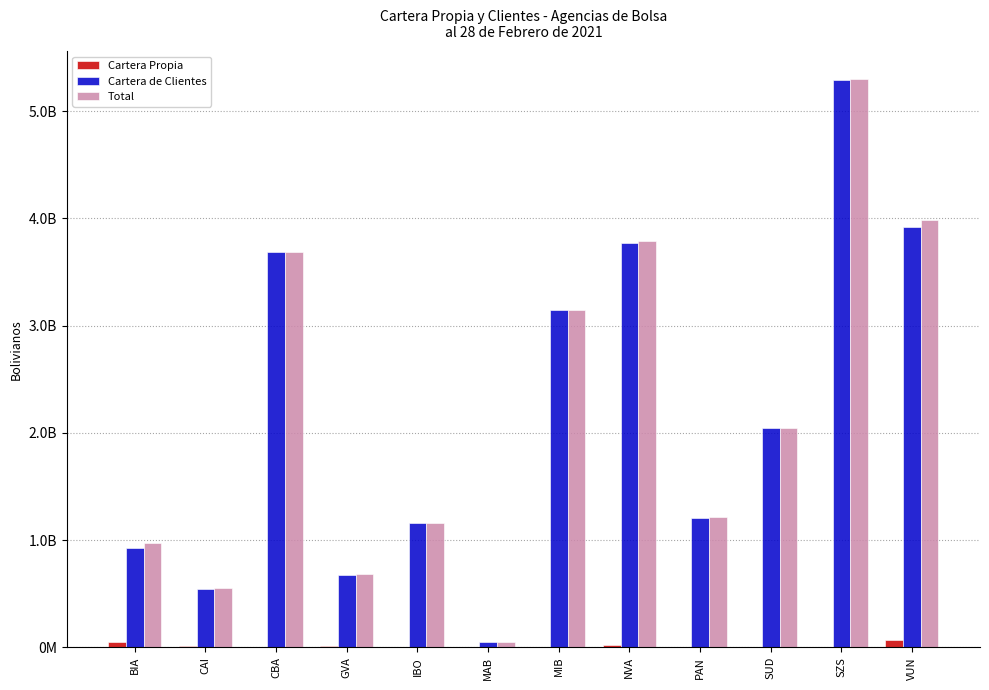

What is the label of the 5th bar from the left?

IBO